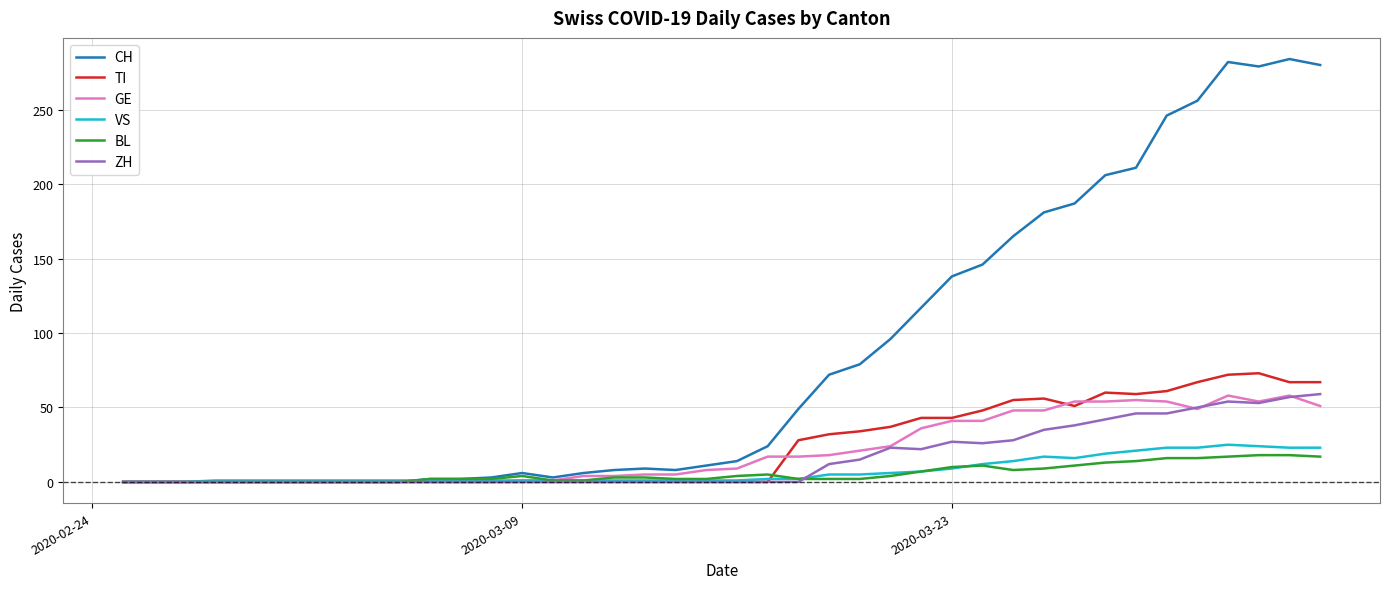

Which series has the largest range (max minus min)?

CH